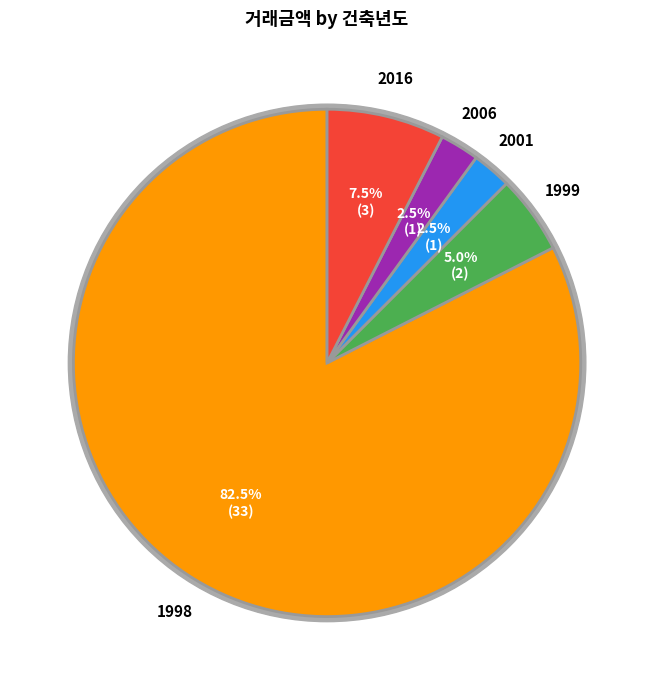

Count the number of slices in the pie.

5